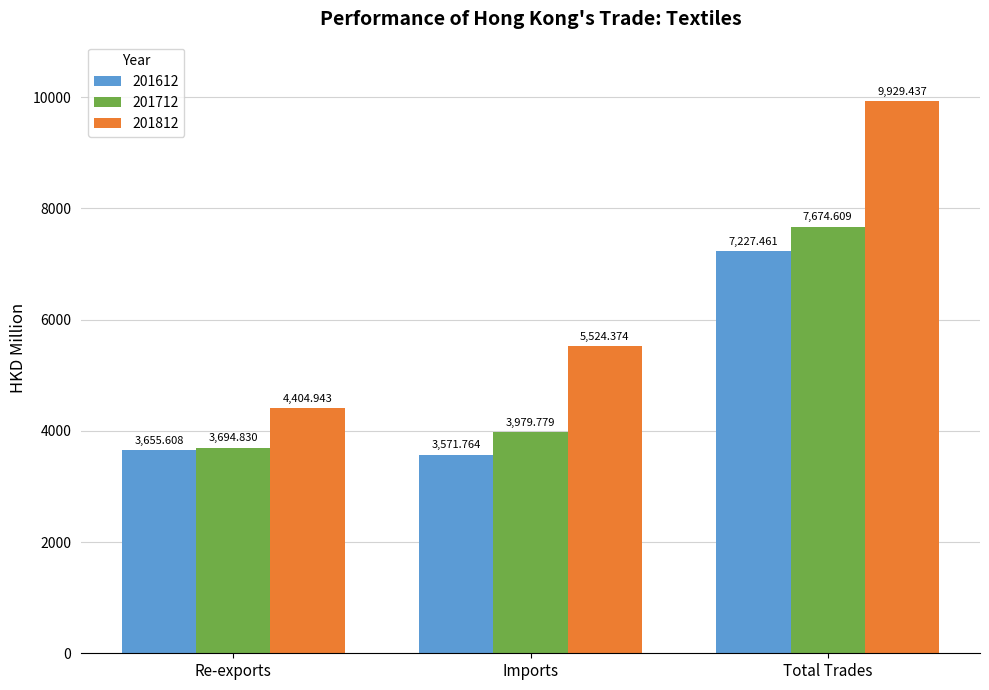

What is the greatest value displayed?

9929.4